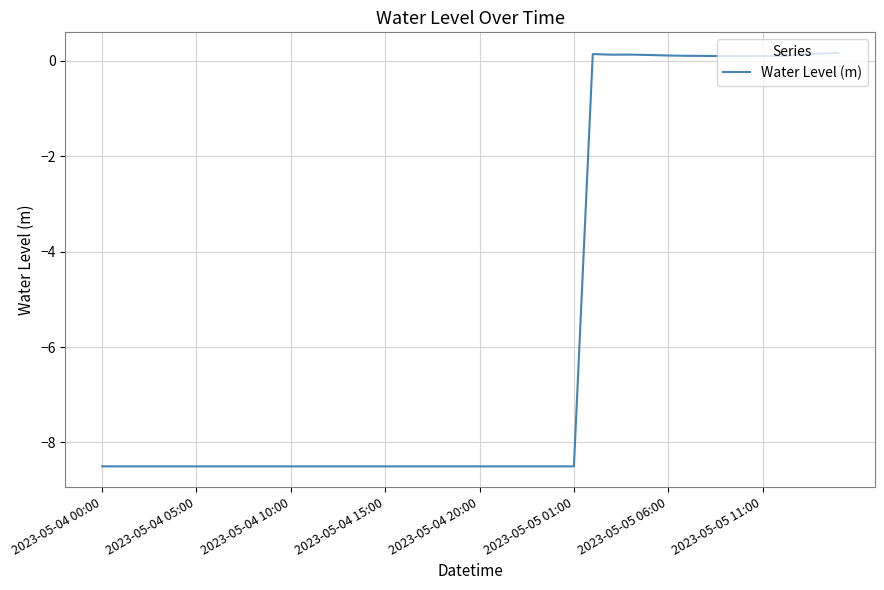

What is the smallest value displayed?

-8.5